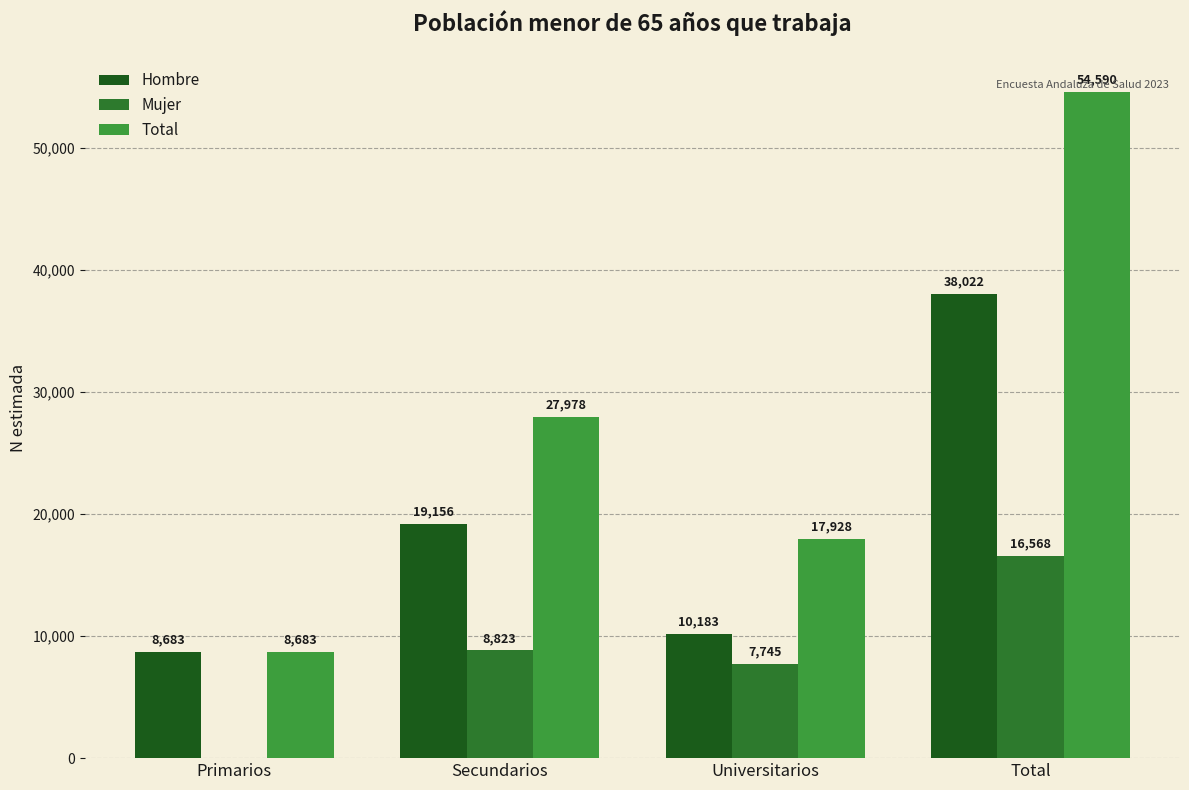

Reading left to right, list all the values displayed in this chart.

Hombre: Primarios=8683	Secundarios=19156	Universitarios=10183	Total=38022
Mujer: Primarios=0	Secundarios=8823	Universitarios=7745	Total=16568
Total: Primarios=8683	Secundarios=27978	Universitarios=17928	Total=54590